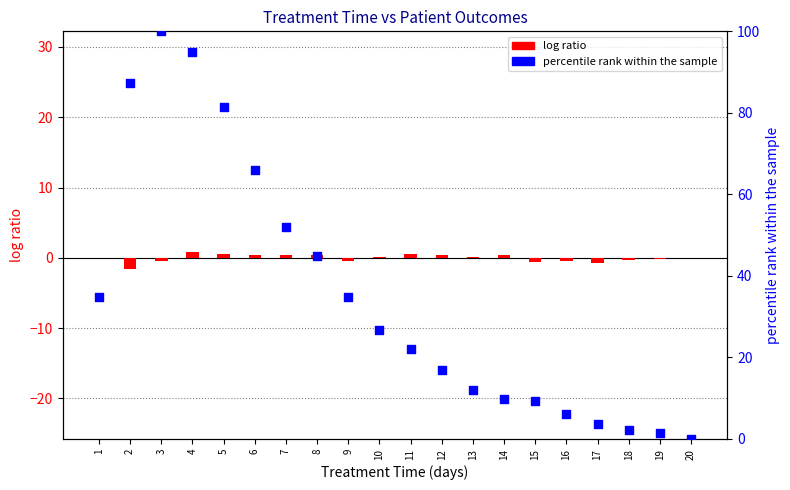

Which series has the largest total across all categories?

percentile rank (recovered)